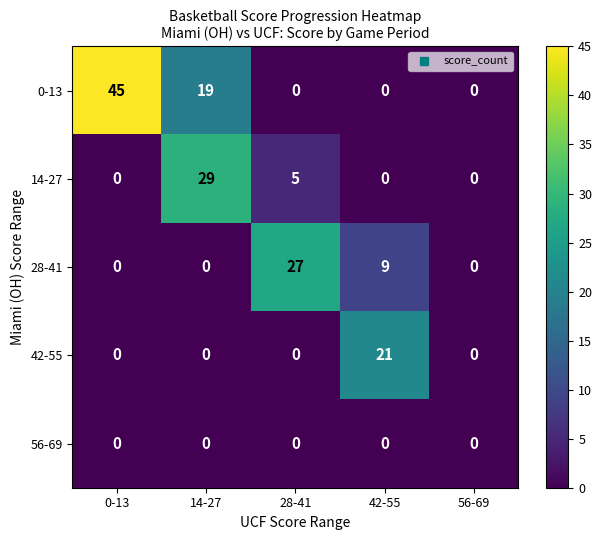

The 14-27 series shows 19 at 56-69. True or false?

False